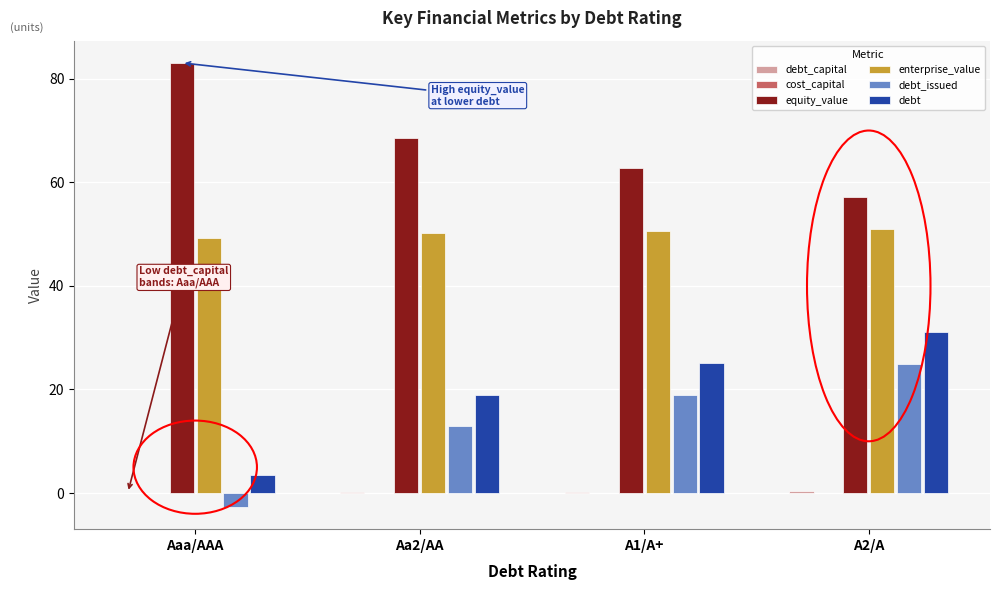

Is the value of enterprise_value at Aaa/AAA greater than the value of debt at Aaa/AAA?

Yes